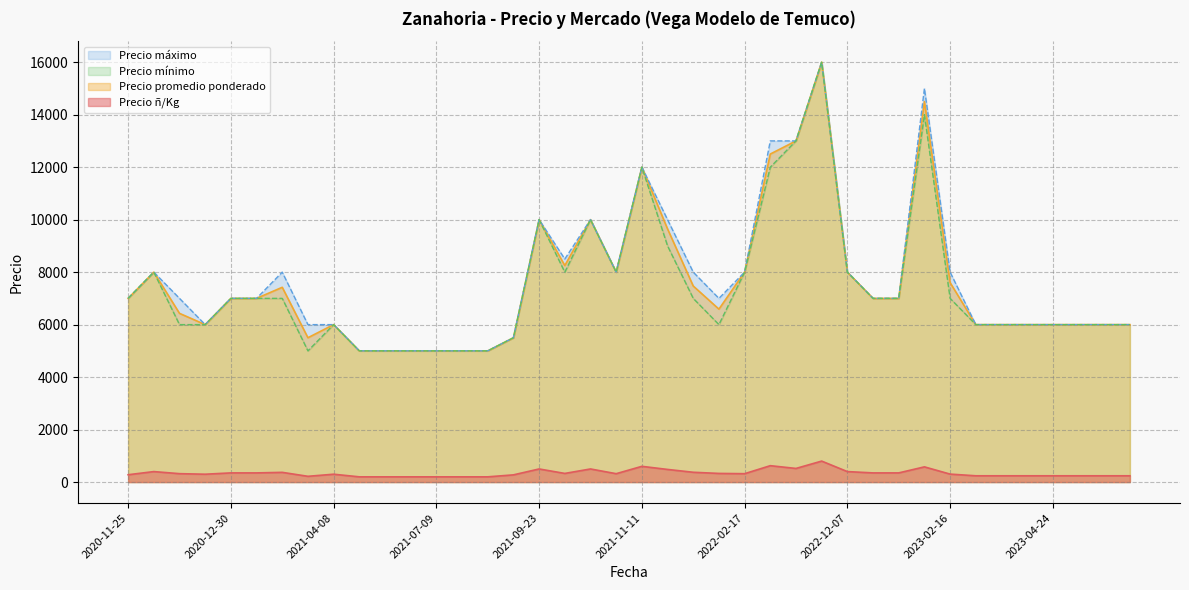

Which category has the highest value in the Precio ñ/Kg series?

2022-11-08